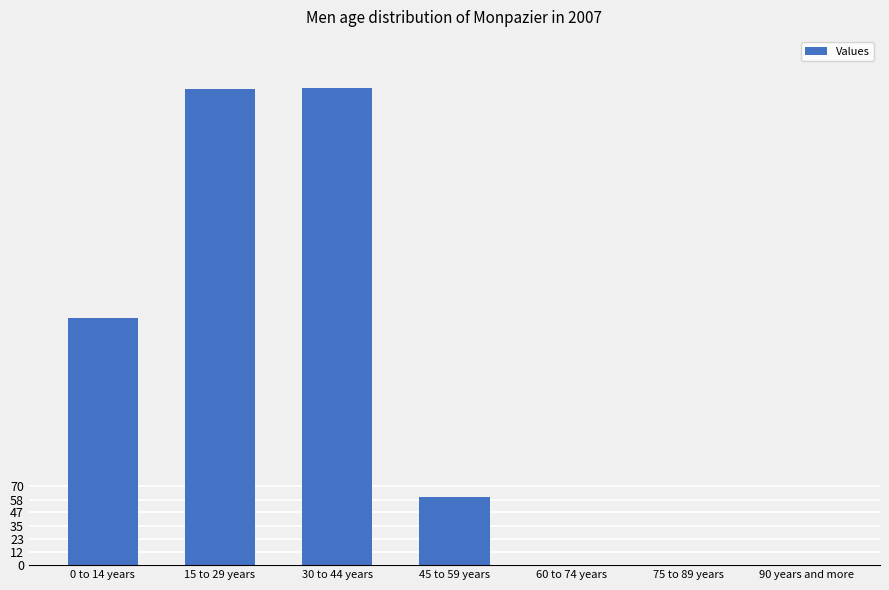

The value at 75 to 89 years is 0.0. True or false?

True